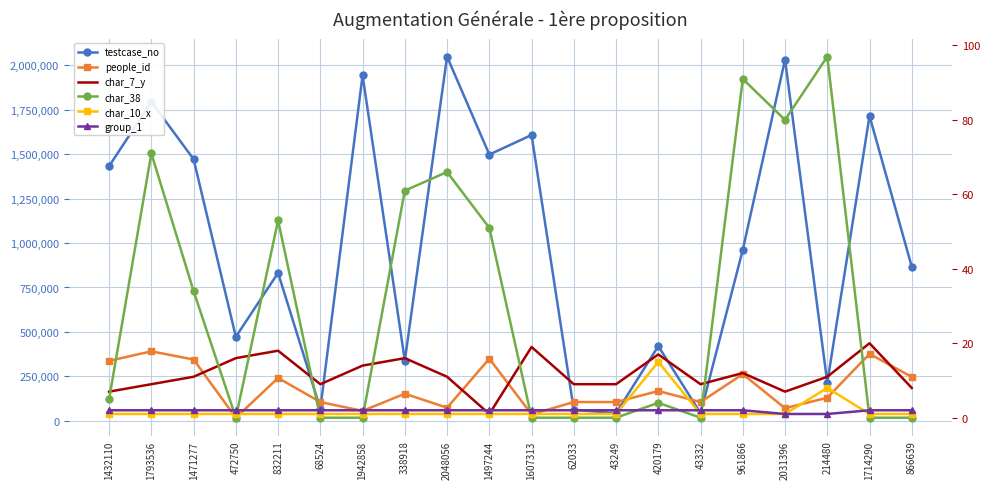

At how many categories does at least one series exceed 358618?

14